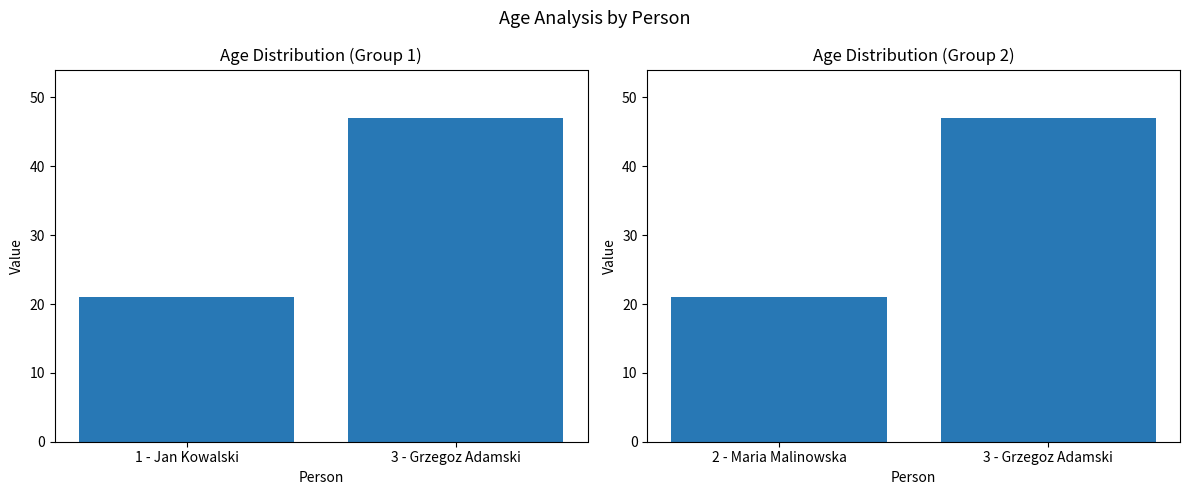

Approximately how many times larger is the value at 3 - Grzegoz Adamski compared to 2 - Maria Malinowska?

2.2